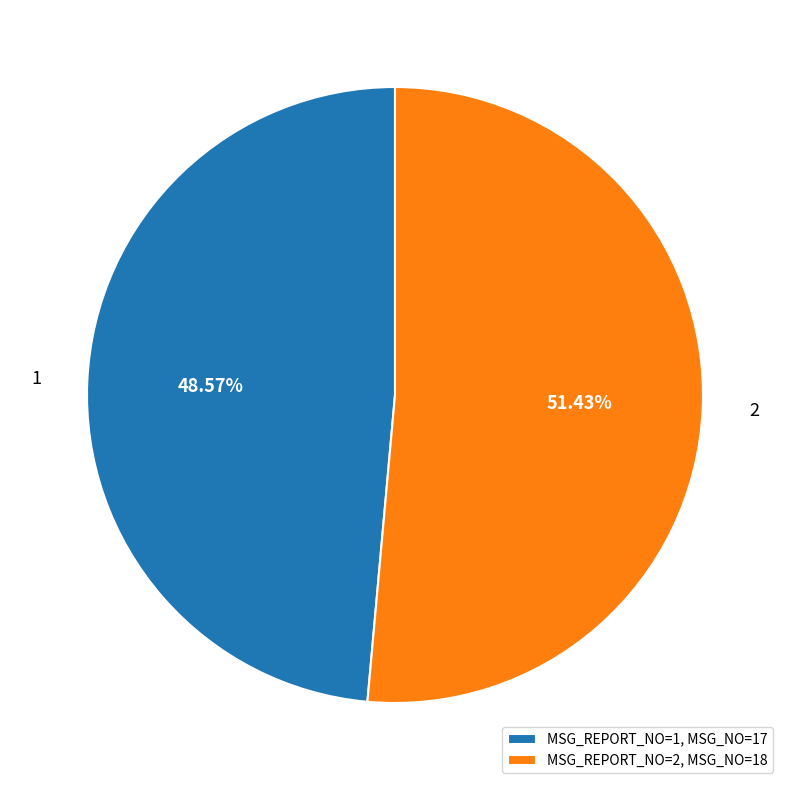

Count the number of slices in the pie.

2